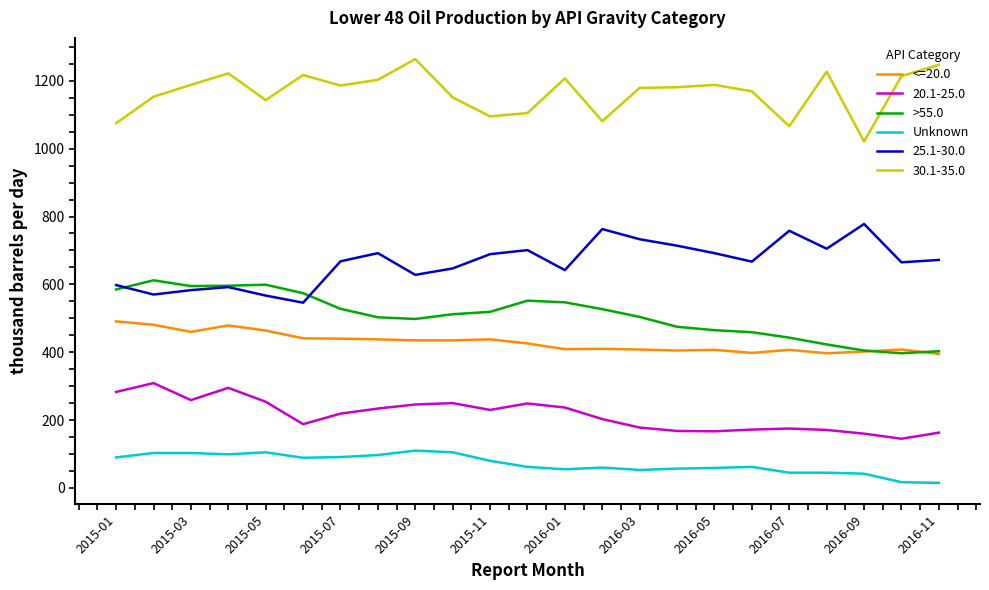

How many values in the Unknown series are below 62?

10